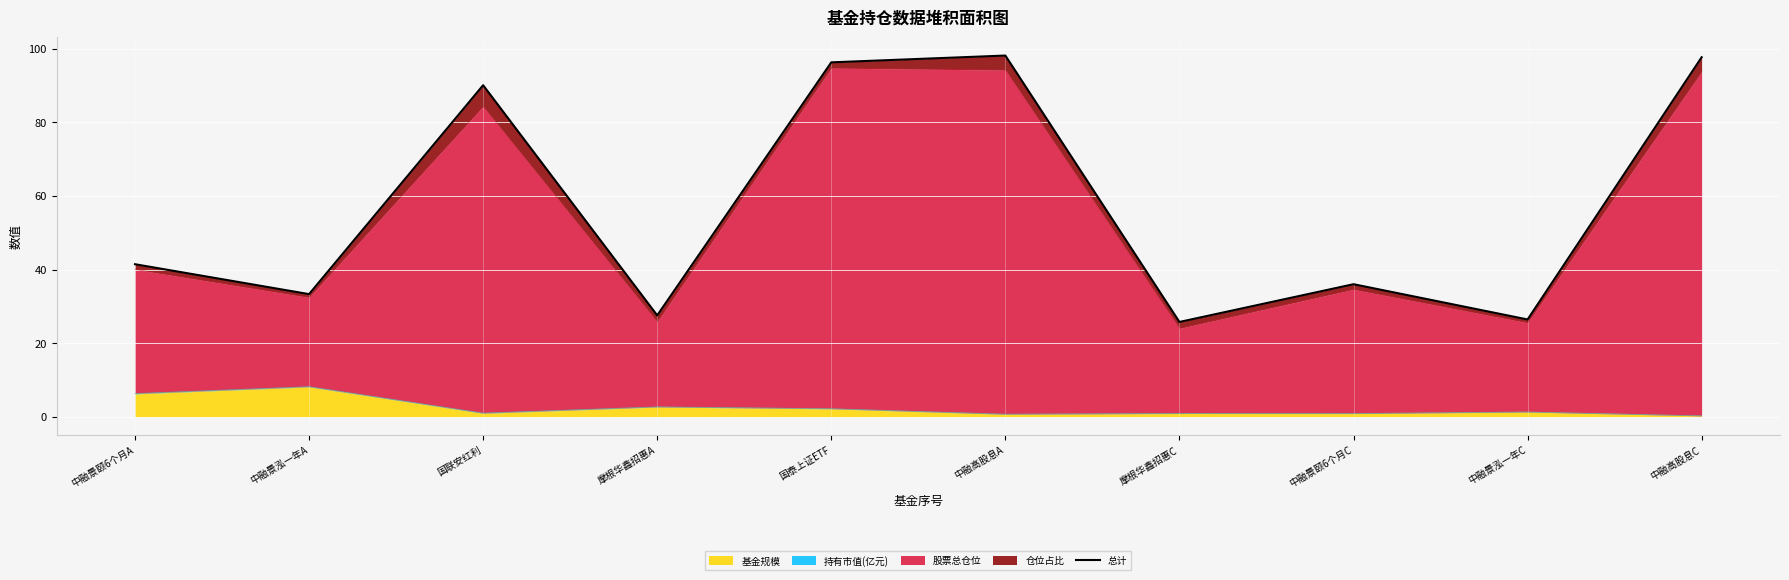

What is the label of the 9th point from the left?

中融景泓一年C